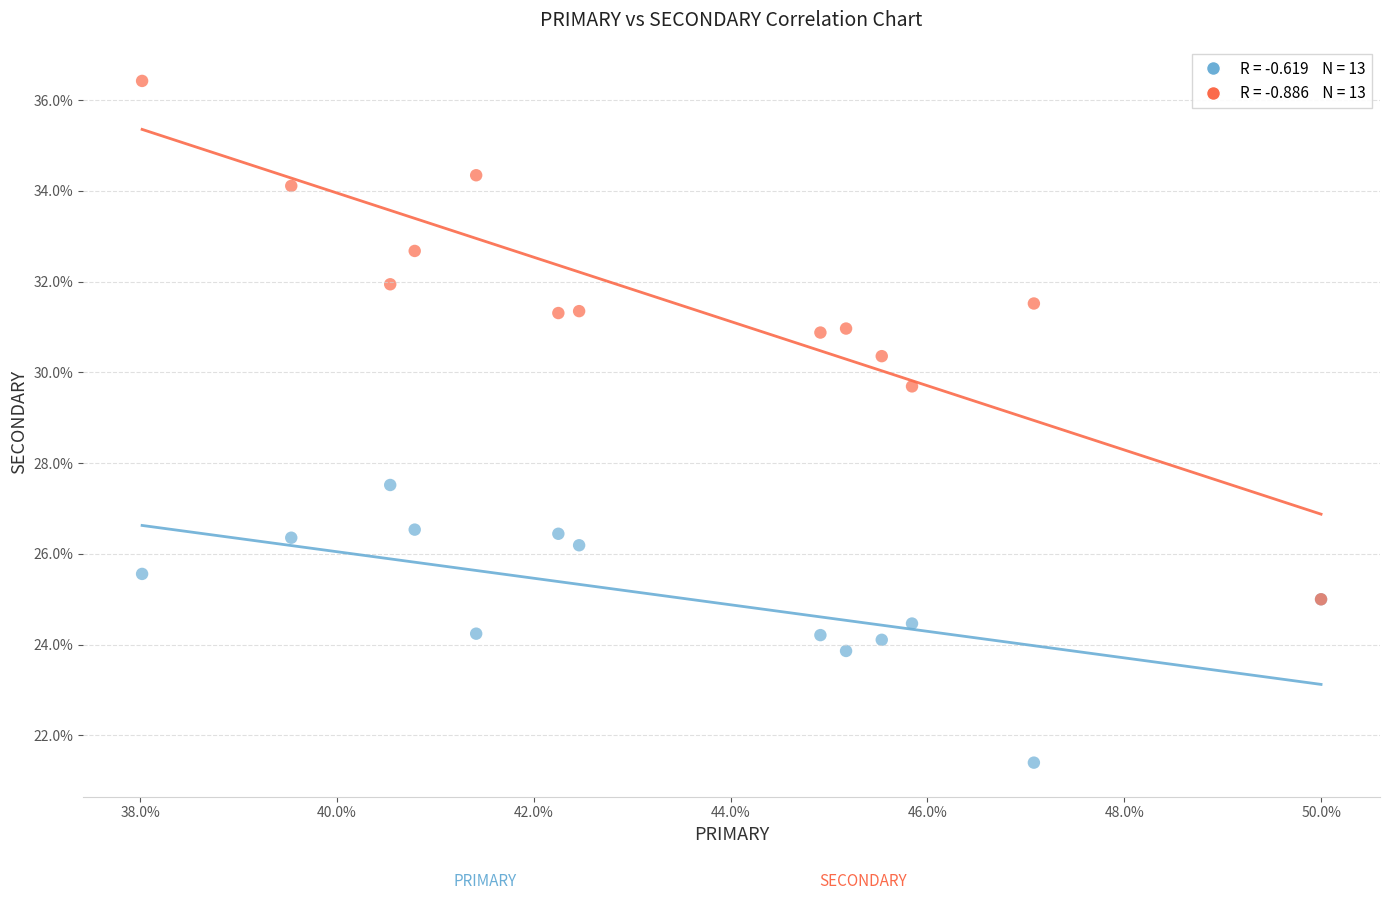

Across all series, what Y value is closest to 28?

27.5